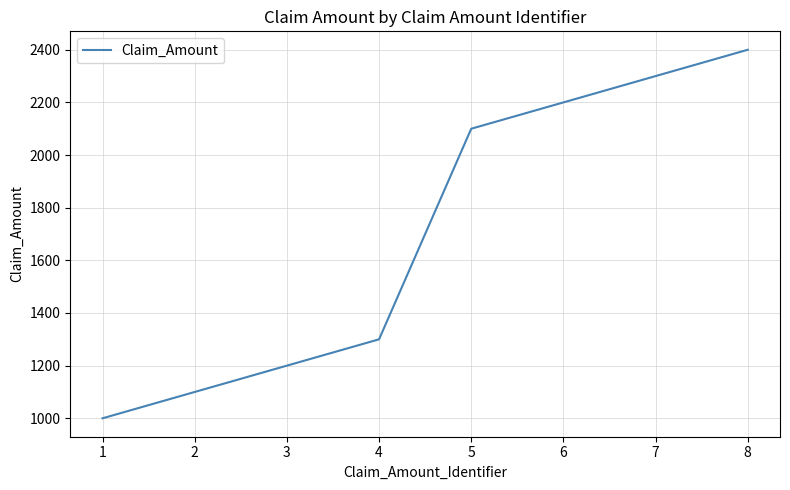

How many lines are shown in the chart?

1